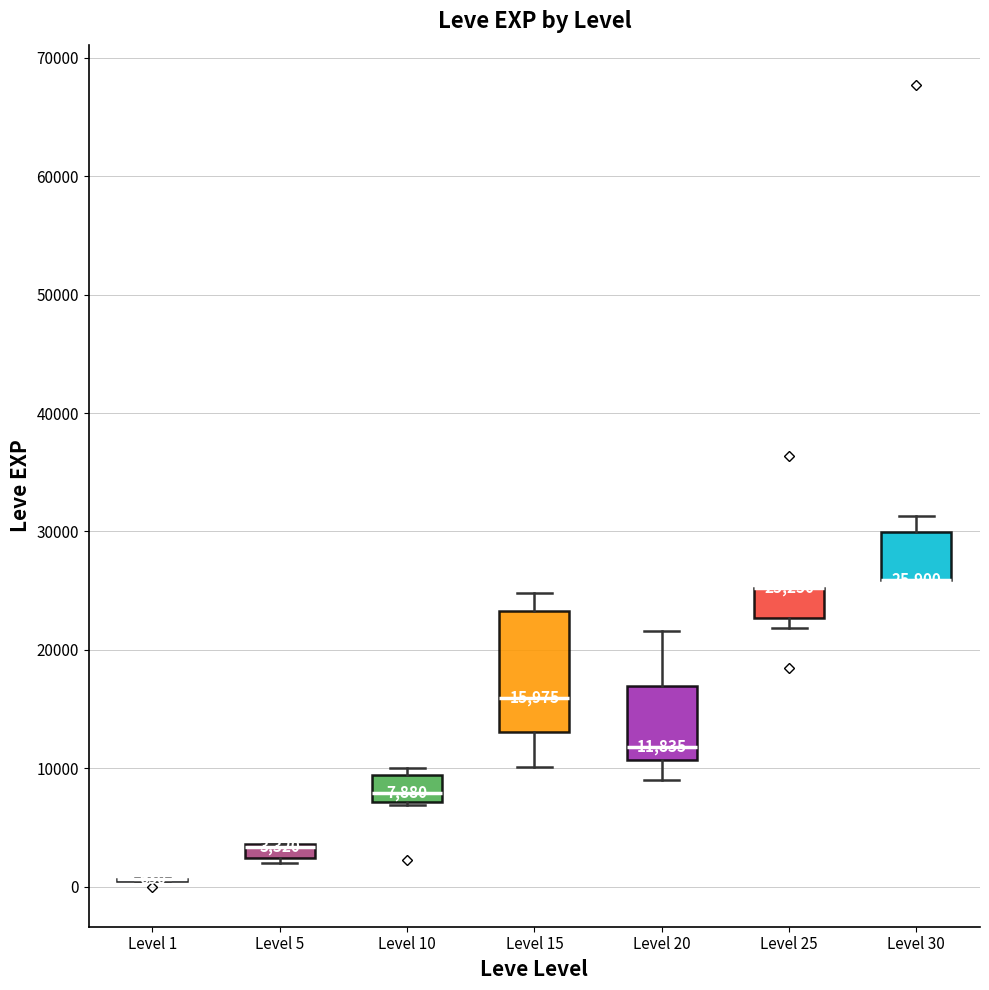

Which box is the tallest, from its lower edge to its upper edge?

Level 15